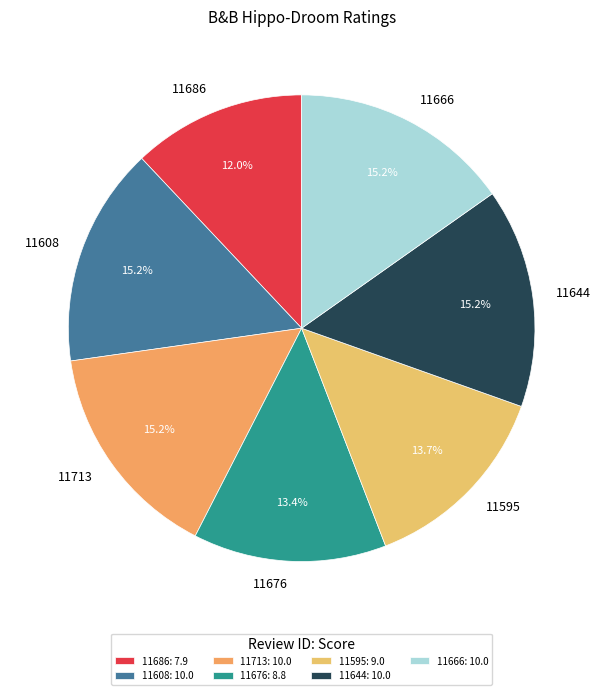

Between 11686 and 11644, which is larger?

11644